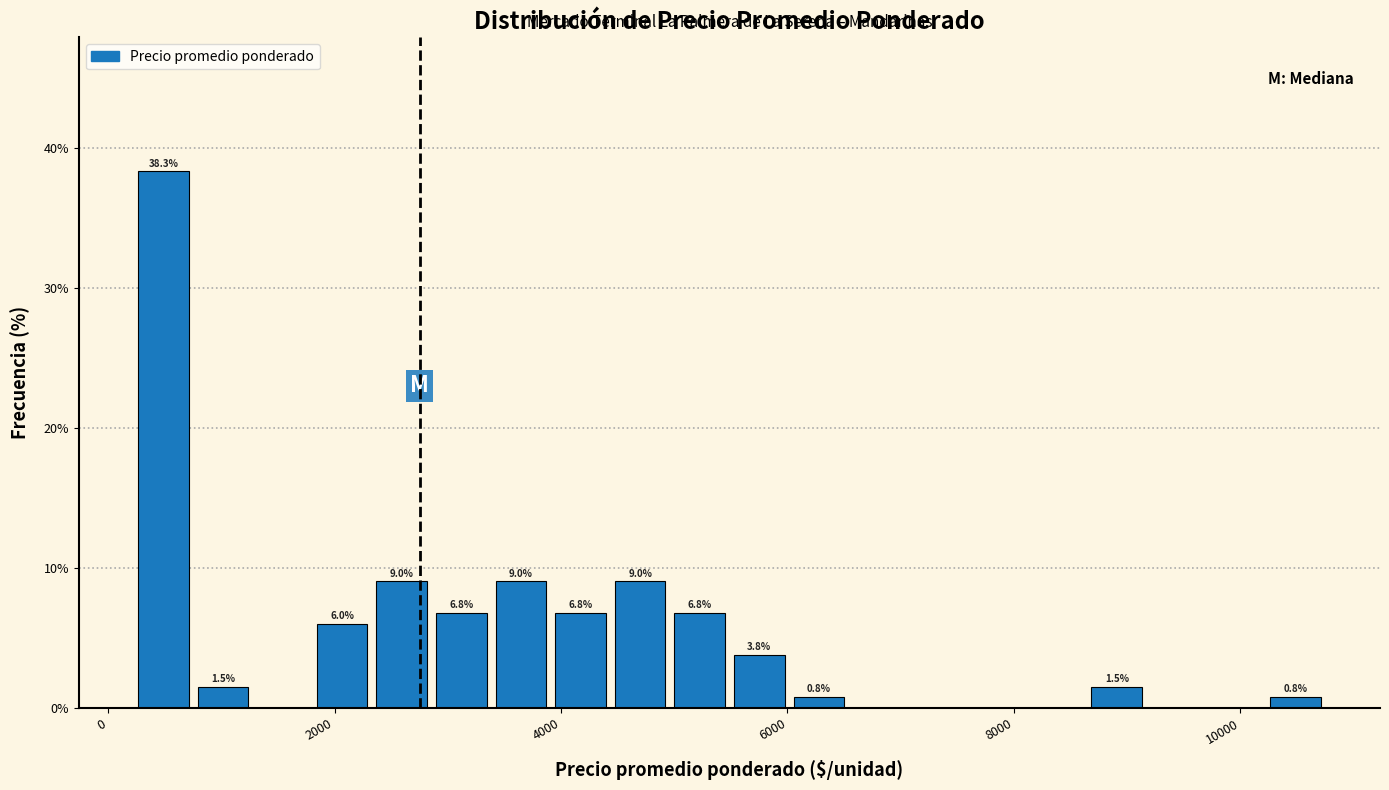

Read against the x-axis, roughly where is the centre of the tallest bar?

400